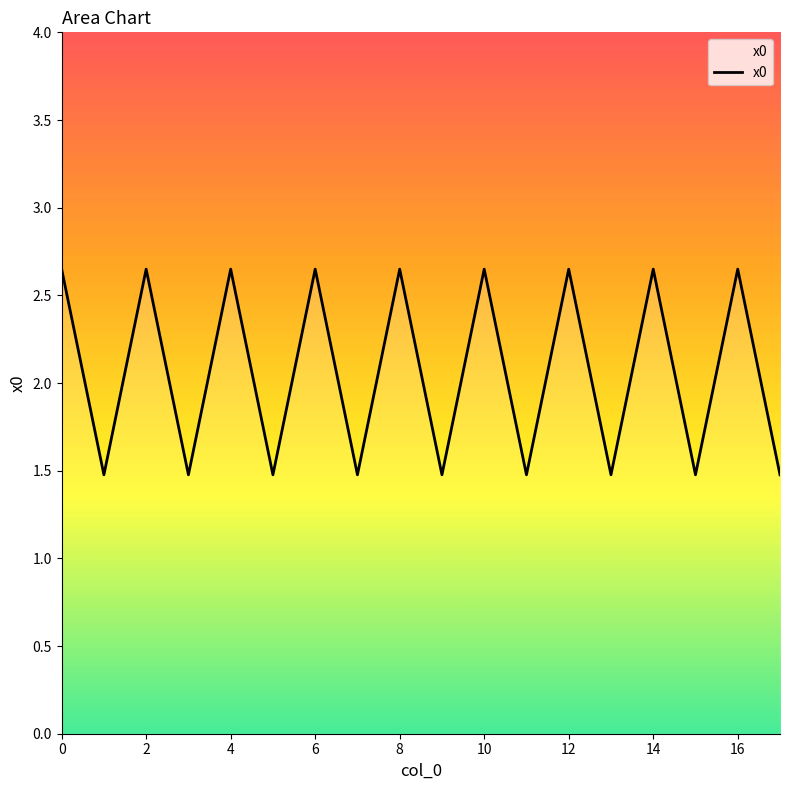

What is the average value?

2.1